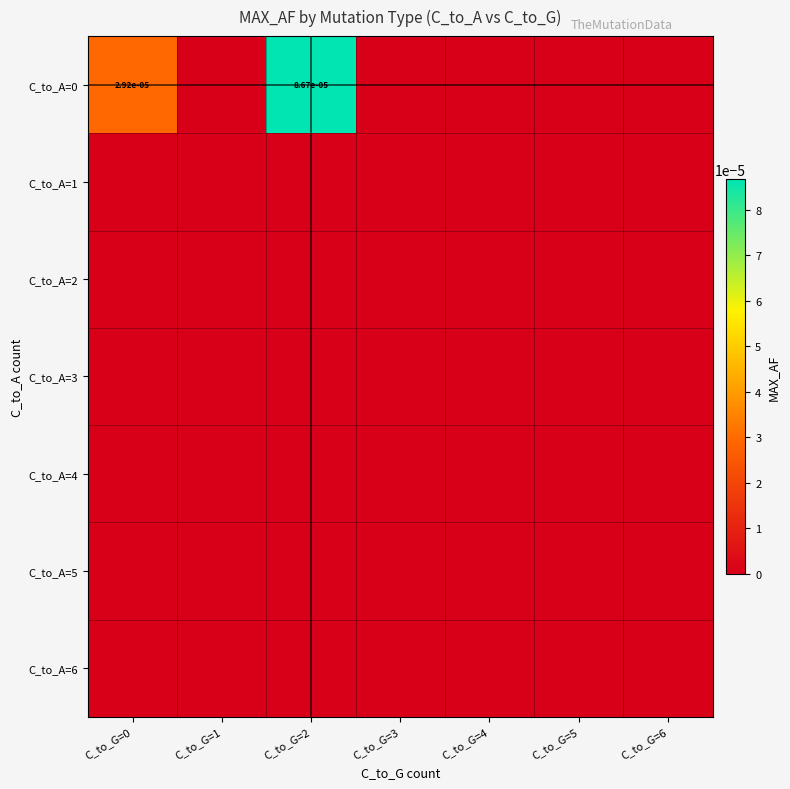

At which category does the chart reach its peak across all series?

C_to_G=2